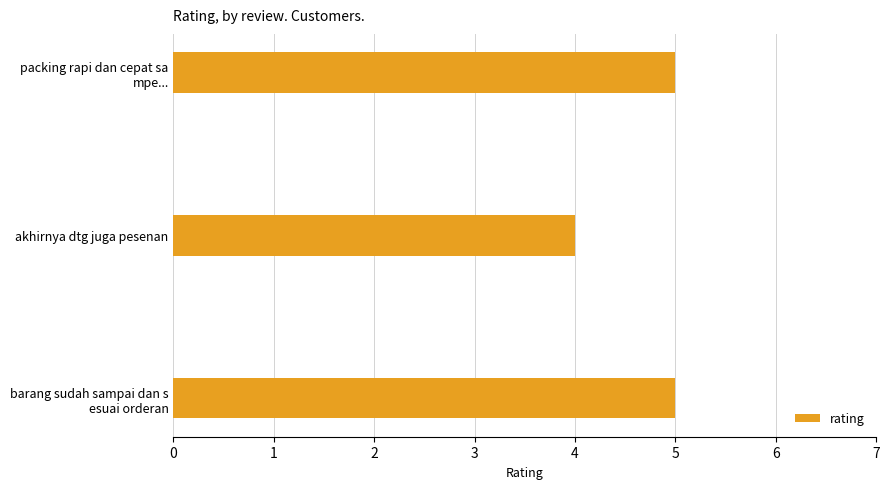

Is it true that the value at akhirnya dtg juga pesenan is 2?

False